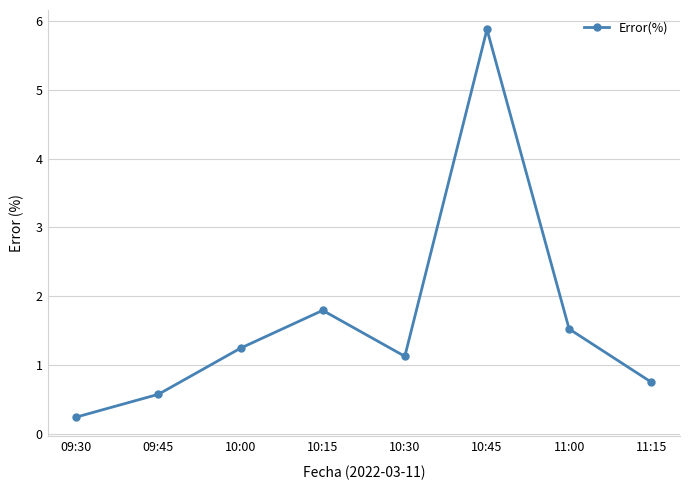

Which label corresponds to the largest value in the chart?

10:45